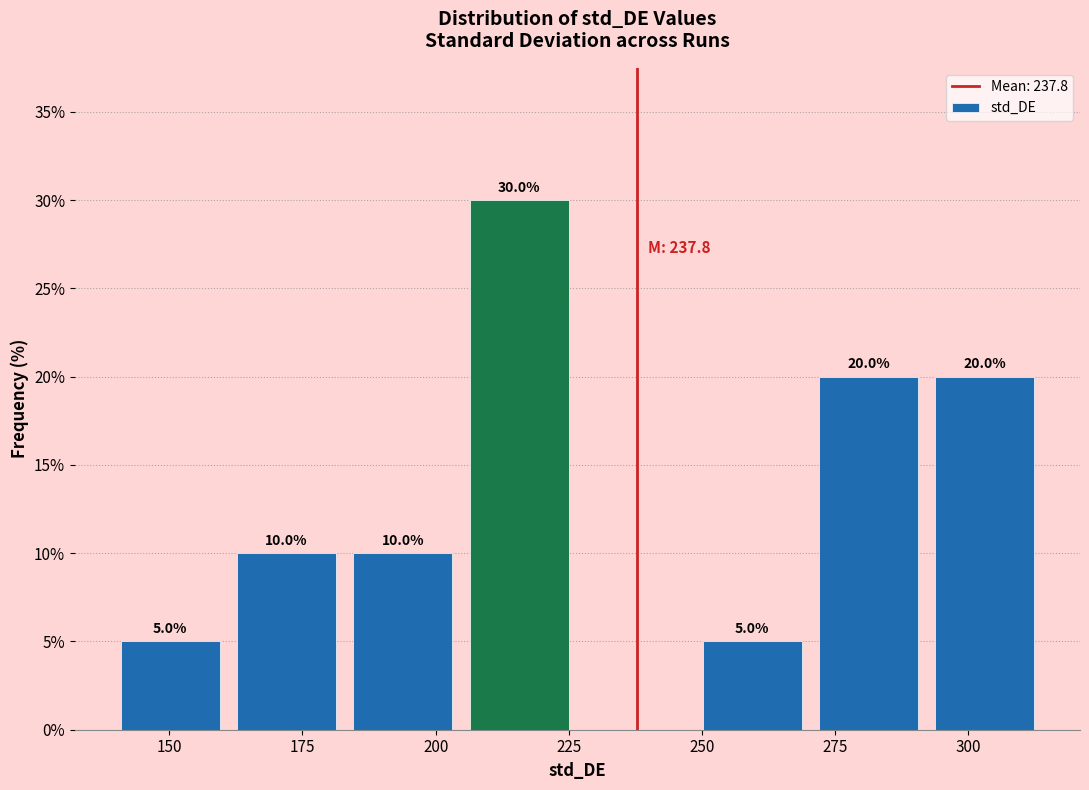

Which range on the x-axis has the tallest bar?

205 to 225